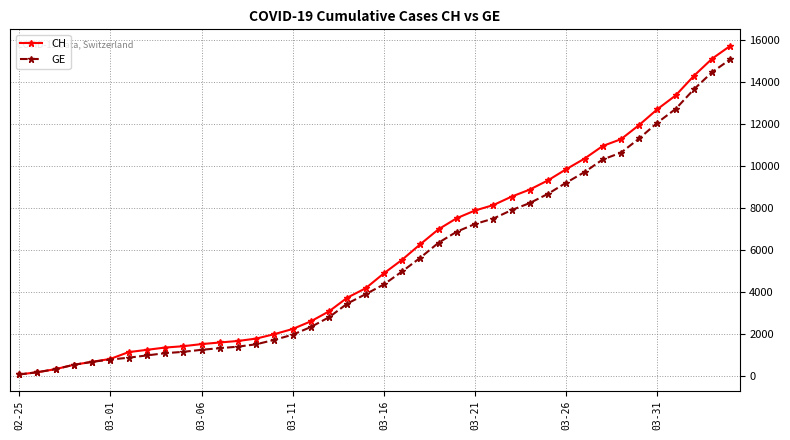

Which series has the widest spread of values?

CH